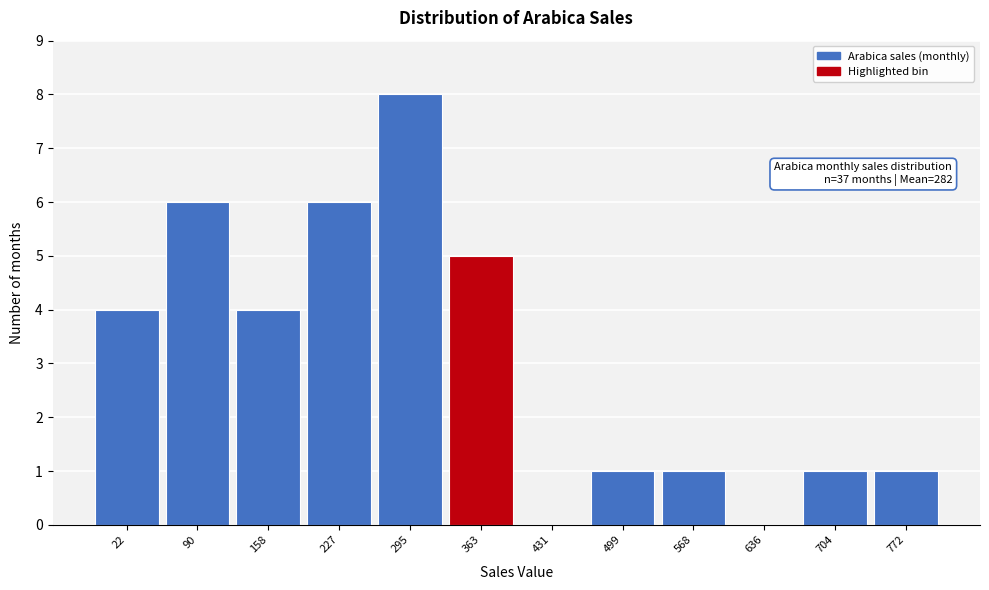

Reading left to right, transcribe all the data shown in this chart.

22=4	90=6	158=4	227=6	295=8	363=5	431=0	499=1	568=1	636=0	704=1	772=1